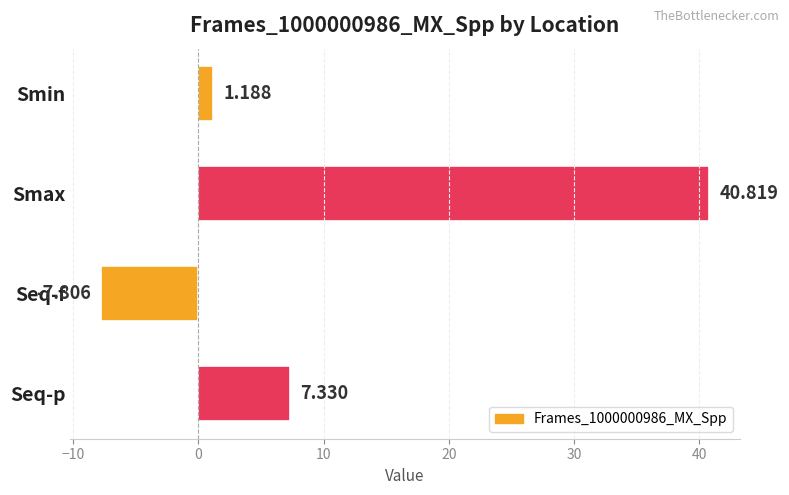

Count the number of data series in this chart.

1